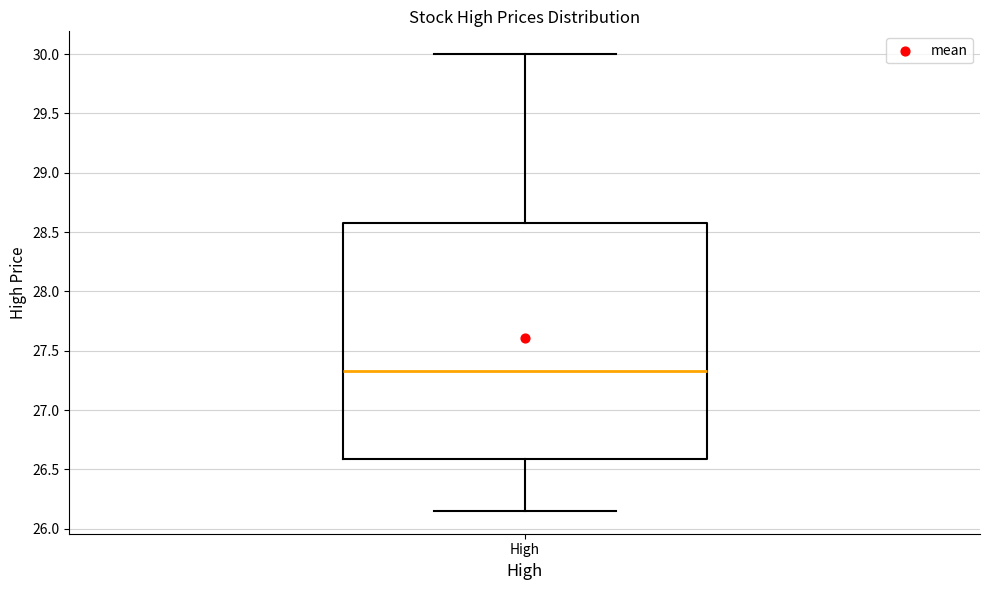

Where does the upper whisker of the box for High end on the y-axis? The values are not printed on the chart, so give them approximately, as read against the axis.

30.00